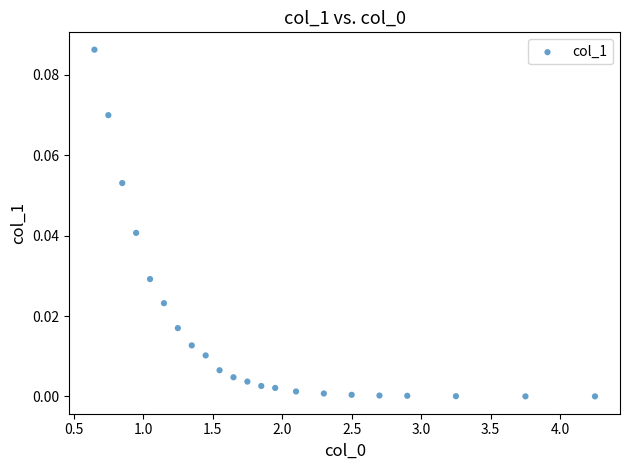

What is the range of X values (max minus min)?

3.6